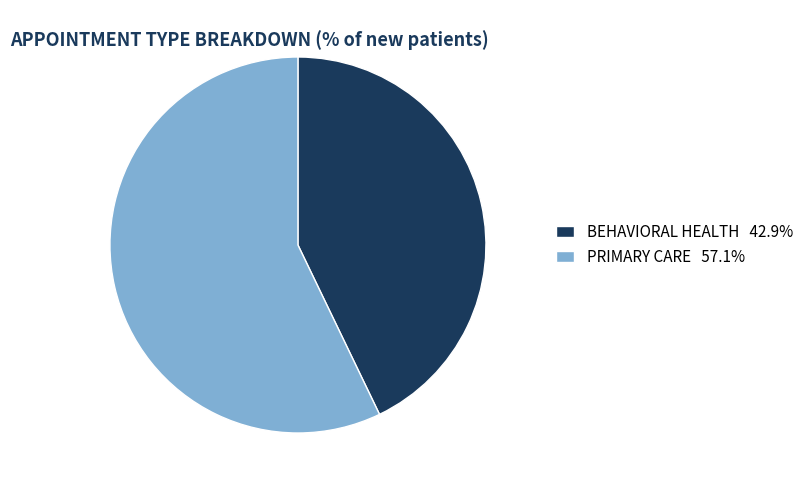

Does BEHAVIORAL HEALTH represent more than half of the total?

No